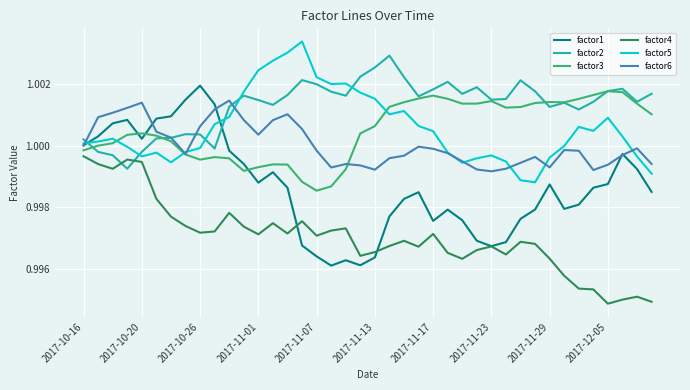

Which series has the largest total across all categories?

factor2